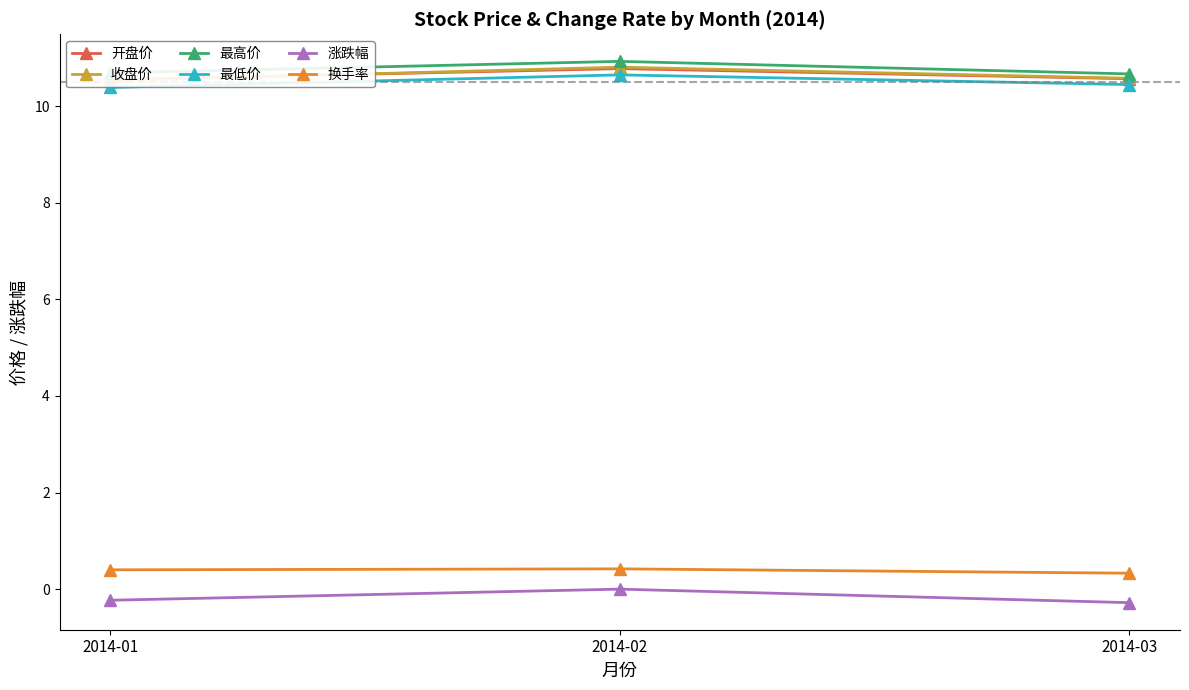

Count the 收盘价 values in the range 10 to 11.

3